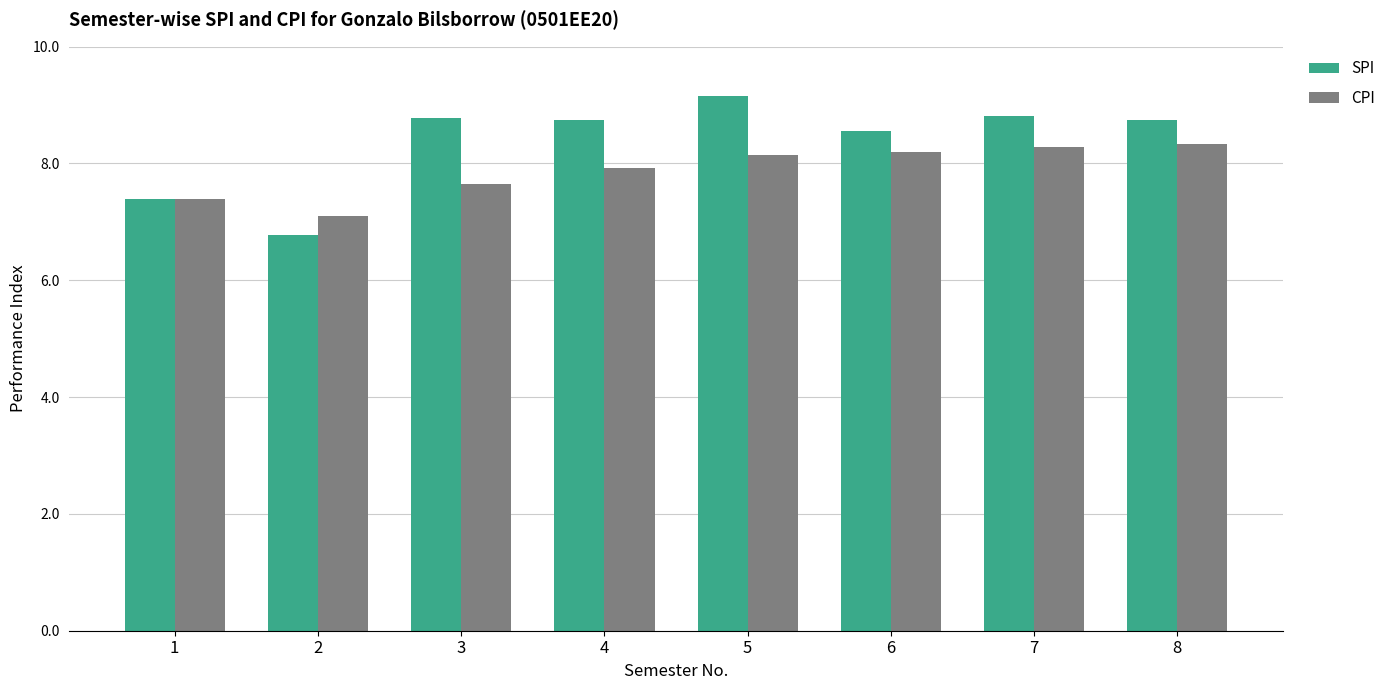

Which series changed the most between 3 and 6?

CPI